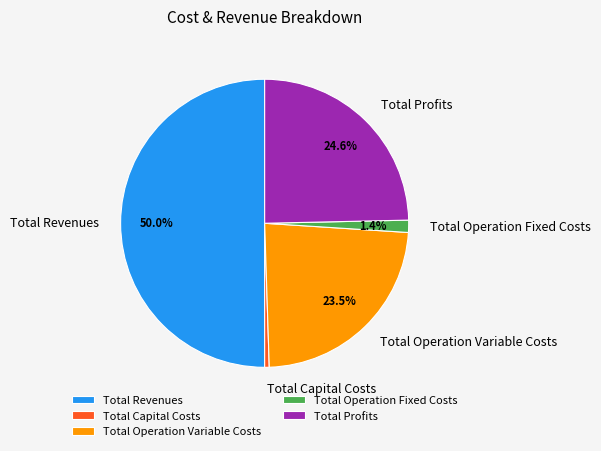

Which has a higher value, Total Operation Fixed Costs or Total Operation Variable Costs?

Total Operation Variable Costs